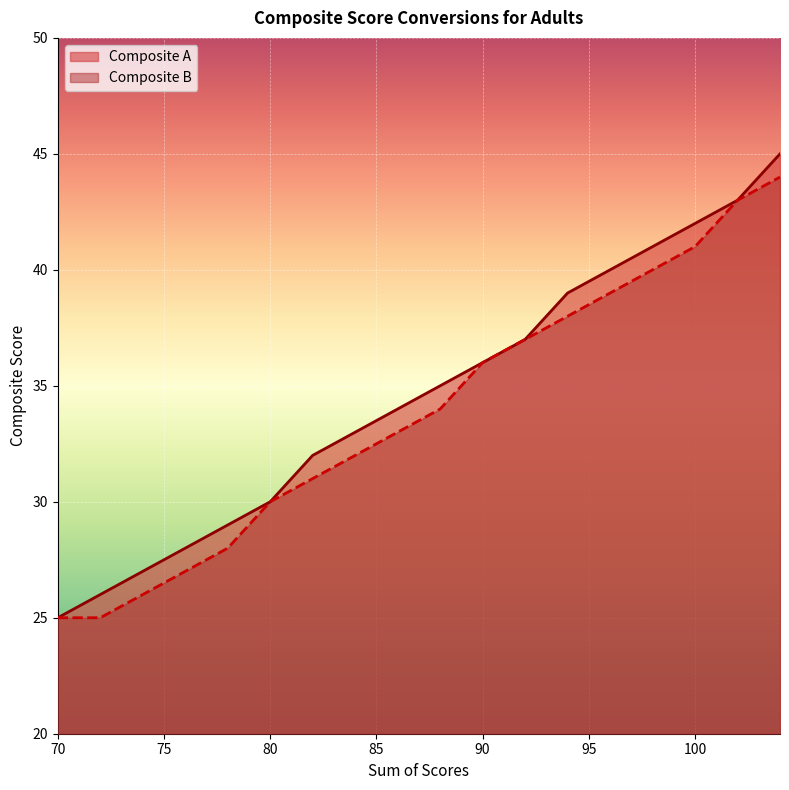

Which category has the lowest value in the Composite A series?

70